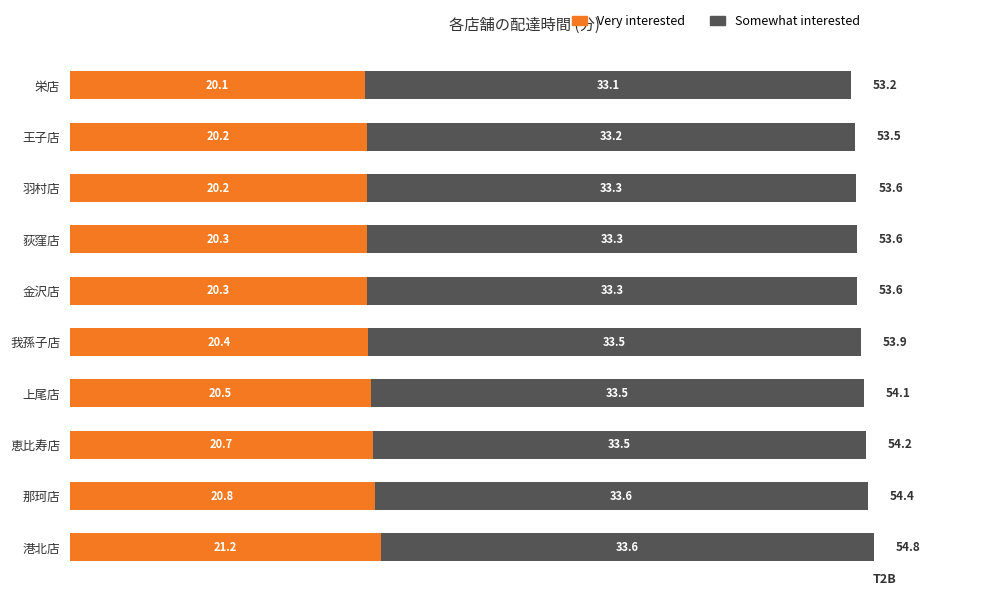

The value of Very interested at 那珂店 is 7.6. True or false?

False